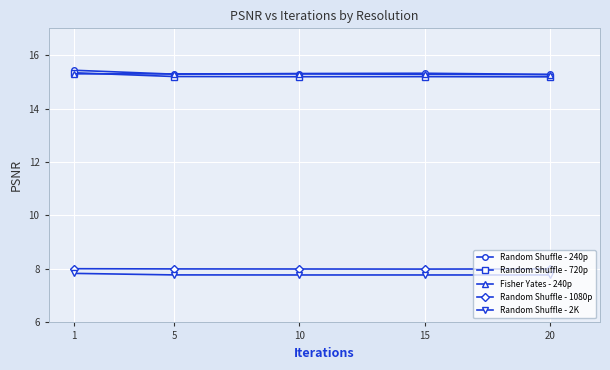

True or false: Fisher Yates - 240p and Random Shuffle - 1080p cross at least once.

False